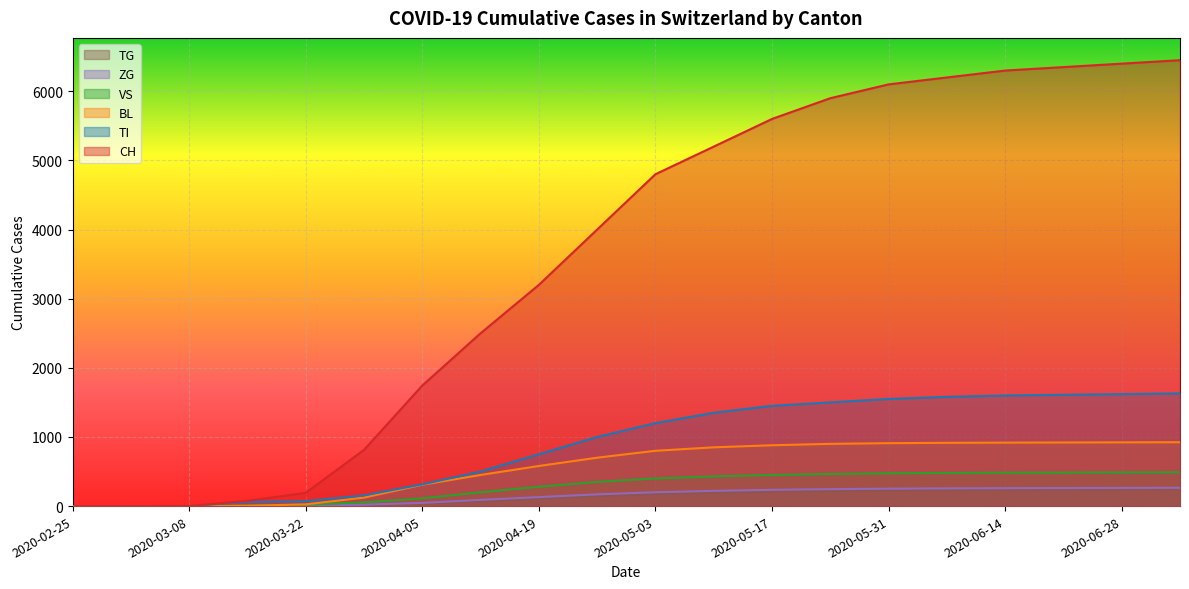

How many data points in BL are less than 800?

10